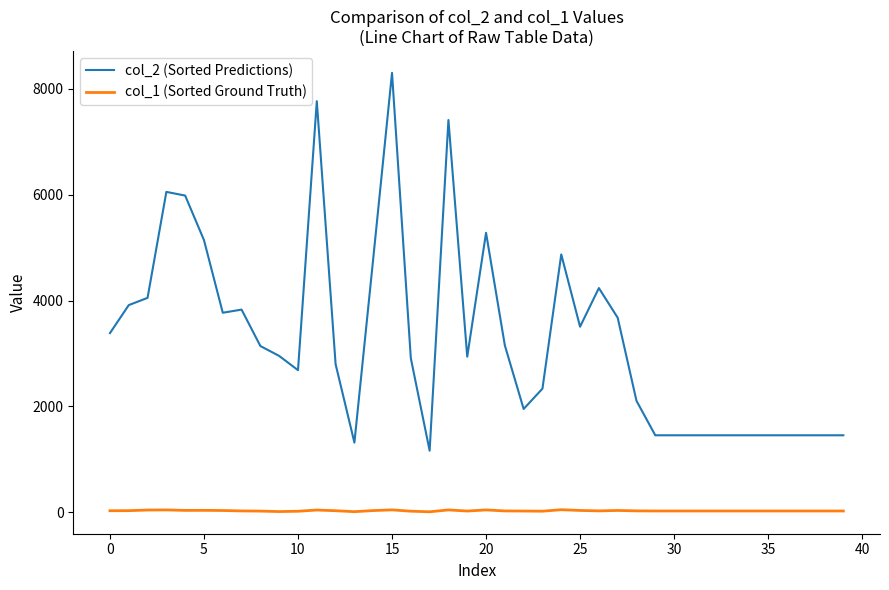

List the series in order of their peak value, highest first.

col_2 (Sorted Predictions), col_1 (Sorted Ground Truth)